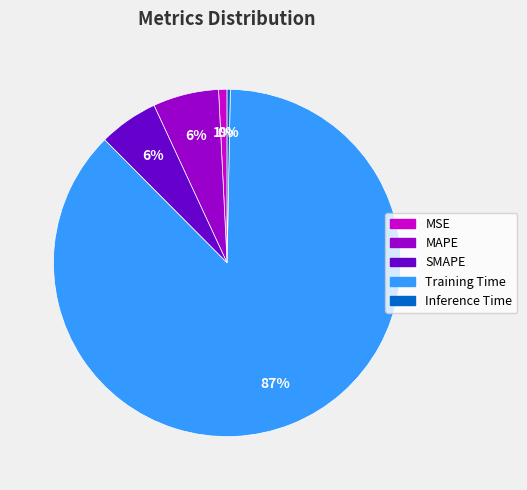

To the nearest percent, what percentage of the pie is SMAPE?

6%